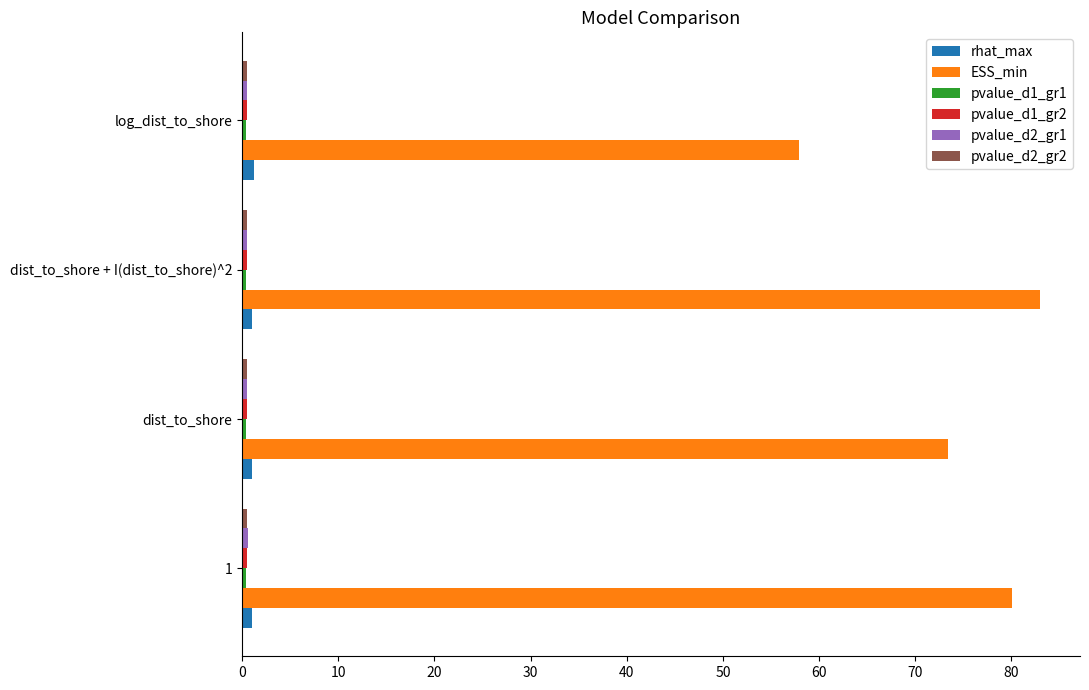

Which series has the largest total across all categories?

ESS_min